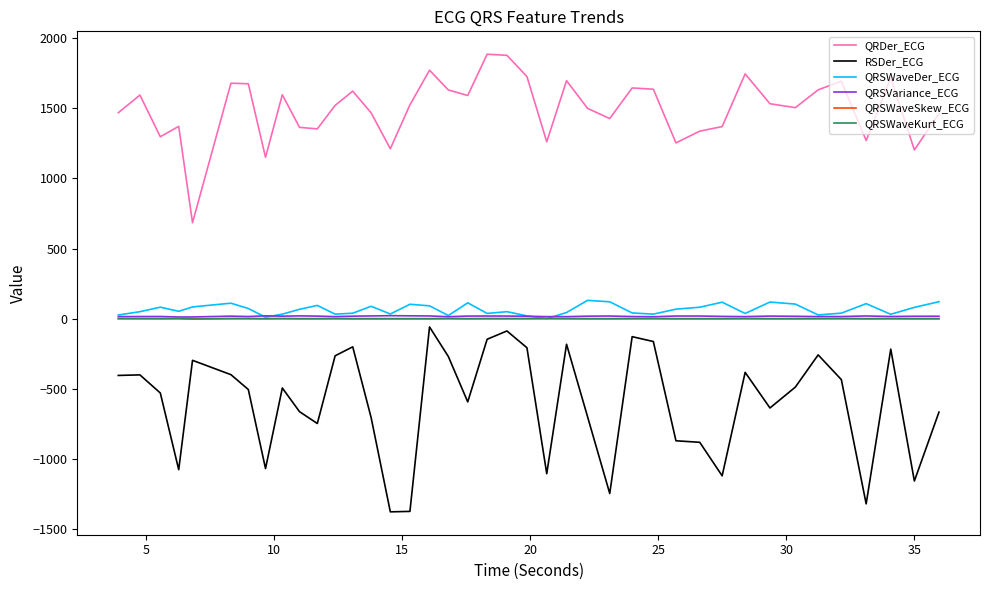

True or false: QRSVariance_ECG and RSDer_ECG cross at least once.

False